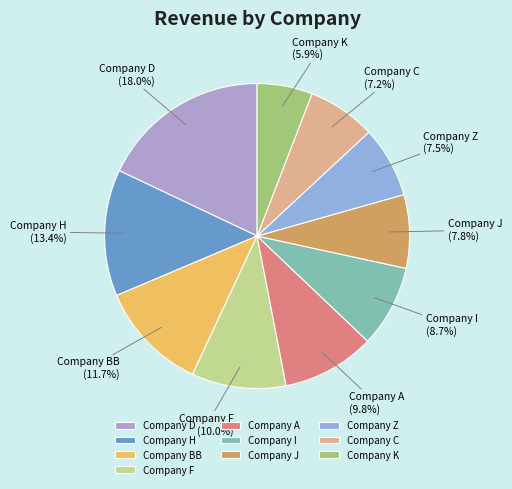

How many segments does this pie chart have?

10